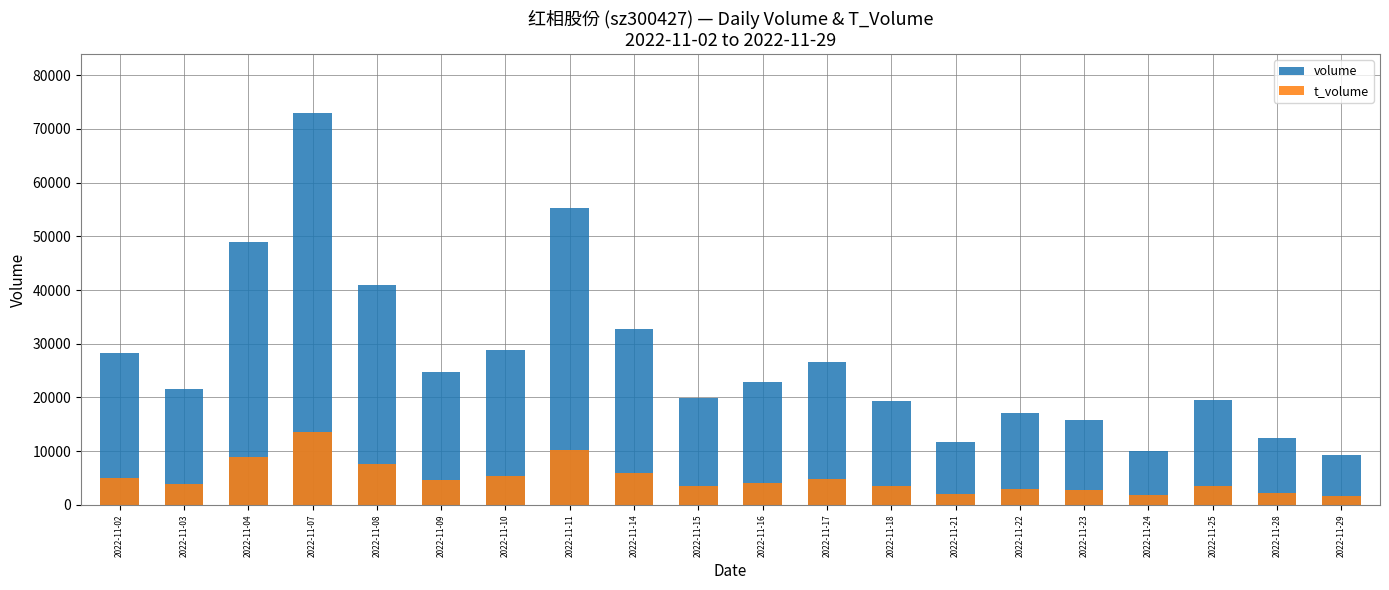

Rank the series by their maximum value, from lowest to highest.

t_volume, volume